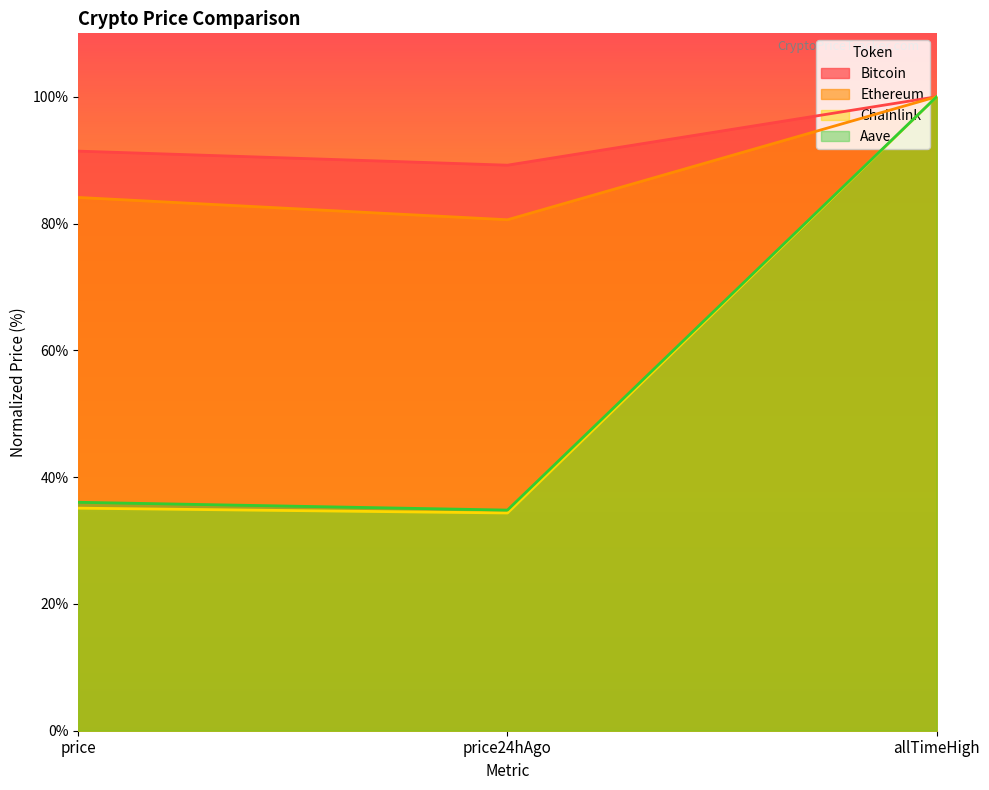

What is the sum of the Ethereum values at price24hAgo and allTimeHigh?

180.6